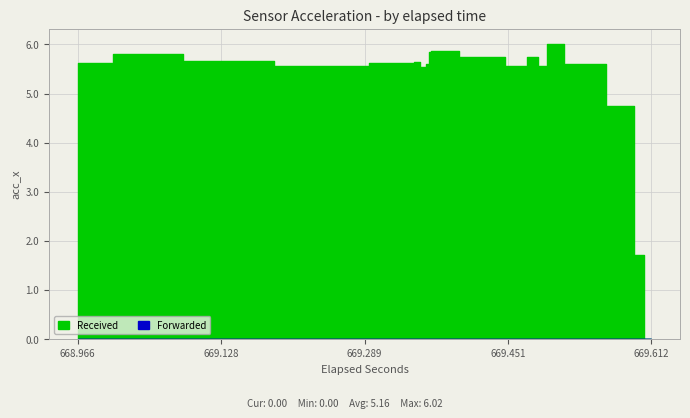

Which series has the largest range (max minus min)?

Received